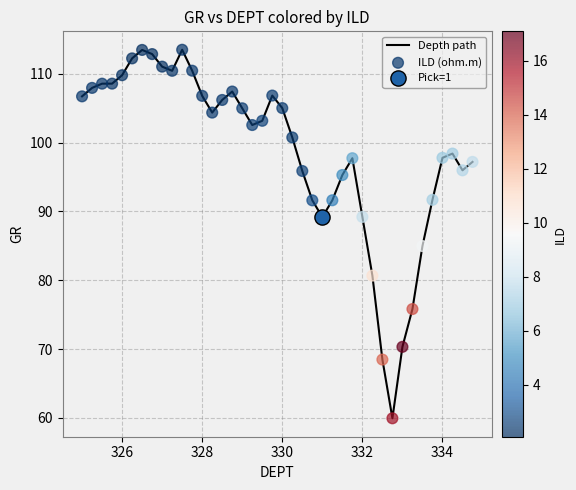

What is the minimum value shown in the chart?

59.9